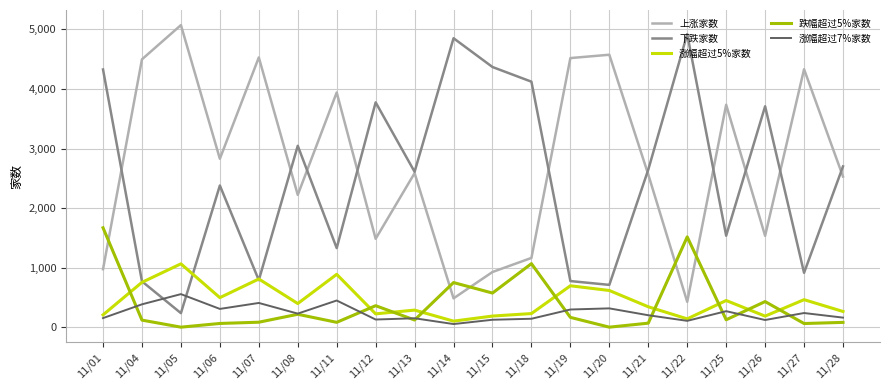

True or false: 涨幅超过7%家数 and 下跌家数 cross at least once.

True